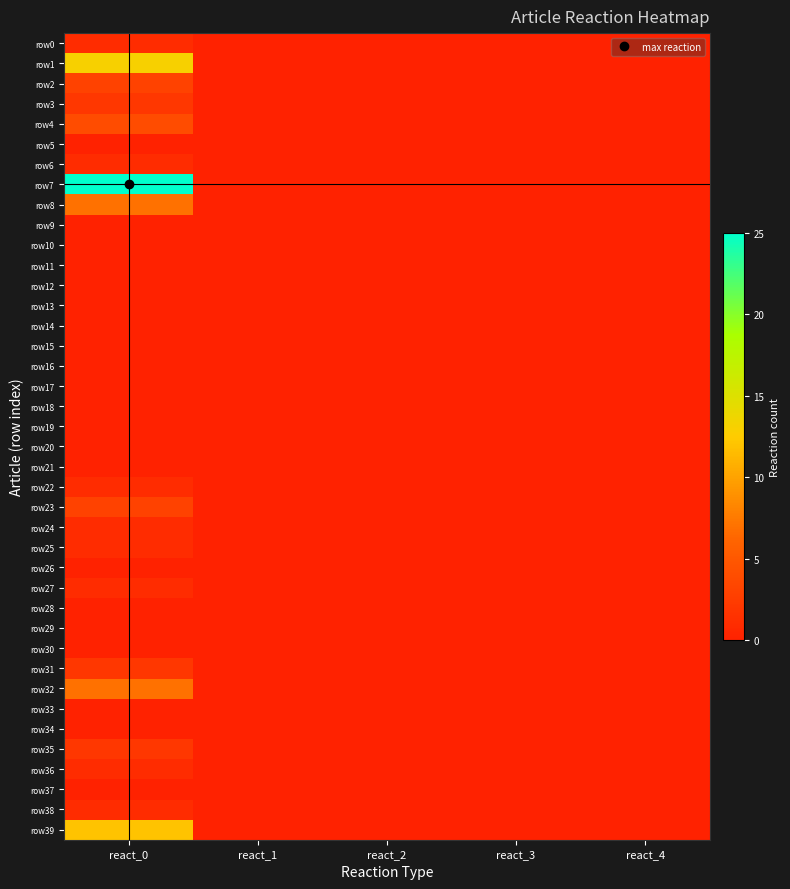

Reading left to right, transcribe all the data shown in this chart.

row0: react_0=1	react_1=0	react_2=0	react_3=0	react_4=0
row1: react_0=13	react_1=0	react_2=0	react_3=0	react_4=0
row2: react_0=3	react_1=0	react_2=0	react_3=0	react_4=0
row3: react_0=2	react_1=0	react_2=0	react_3=0	react_4=0
row4: react_0=4	react_1=0	react_2=0	react_3=0	react_4=0
row5: react_0=0	react_1=0	react_2=0	react_3=0	react_4=0
row6: react_0=1	react_1=0	react_2=0	react_3=0	react_4=0
row7: react_0=25	react_1=0	react_2=0	react_3=0	react_4=0
row8: react_0=7	react_1=0	react_2=0	react_3=0	react_4=0
row9: react_0=0	react_1=0	react_2=0	react_3=0	react_4=0
row10: react_0=0	react_1=0	react_2=0	react_3=0	react_4=0
row11: react_0=0	react_1=0	react_2=0	react_3=0	react_4=0
row12: react_0=0	react_1=0	react_2=0	react_3=0	react_4=0
row13: react_0=0	react_1=0	react_2=0	react_3=0	react_4=0
row14: react_0=0	react_1=0	react_2=0	react_3=0	react_4=0
row15: react_0=0	react_1=0	react_2=0	react_3=0	react_4=0
row16: react_0=0	react_1=0	react_2=0	react_3=0	react_4=0
row17: react_0=0	react_1=0	react_2=0	react_3=0	react_4=0
row18: react_0=0	react_1=0	react_2=0	react_3=0	react_4=0
row19: react_0=0	react_1=0	react_2=0	react_3=0	react_4=0
row20: react_0=0	react_1=0	react_2=0	react_3=0	react_4=0
row21: react_0=0	react_1=0	react_2=0	react_3=0	react_4=0
row22: react_0=1	react_1=0	react_2=0	react_3=0	react_4=0
row23: react_0=3	react_1=0	react_2=0	react_3=0	react_4=0
row24: react_0=1	react_1=0	react_2=0	react_3=0	react_4=0
row25: react_0=1	react_1=0	react_2=0	react_3=0	react_4=0
row26: react_0=0	react_1=0	react_2=0	react_3=0	react_4=0
row27: react_0=1	react_1=0	react_2=0	react_3=0	react_4=0
row28: react_0=0	react_1=0	react_2=0	react_3=0	react_4=0
row29: react_0=0	react_1=0	react_2=0	react_3=0	react_4=0
row30: react_0=0	react_1=0	react_2=0	react_3=0	react_4=0
row31: react_0=2	react_1=0	react_2=0	react_3=0	react_4=0
row32: react_0=7	react_1=0	react_2=0	react_3=0	react_4=0
row33: react_0=0	react_1=0	react_2=0	react_3=0	react_4=0
row34: react_0=0	react_1=0	react_2=0	react_3=0	react_4=0
row35: react_0=2	react_1=0	react_2=0	react_3=0	react_4=0
row36: react_0=1	react_1=0	react_2=0	react_3=0	react_4=0
row37: react_0=0	react_1=0	react_2=0	react_3=0	react_4=0
row38: react_0=1	react_1=0	react_2=0	react_3=0	react_4=0
row39: react_0=12	react_1=0	react_2=0	react_3=0	react_4=0